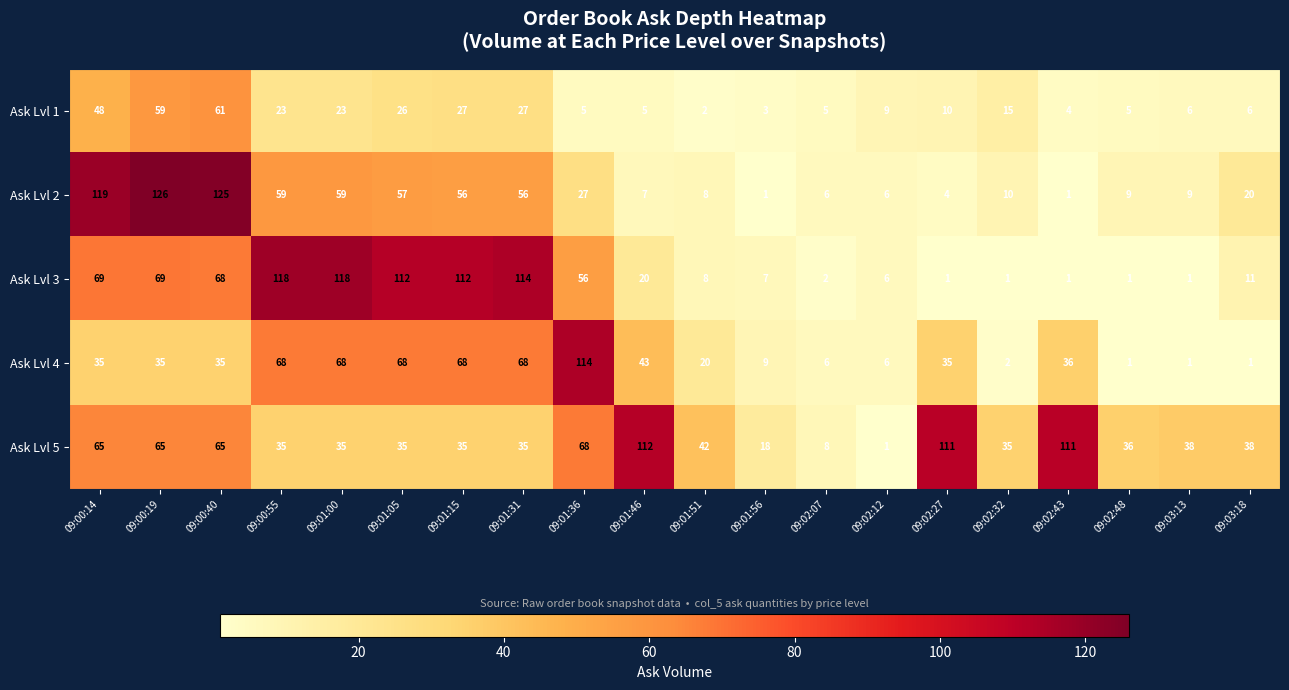

Which label corresponds to the largest value in the chart?

09:00:19